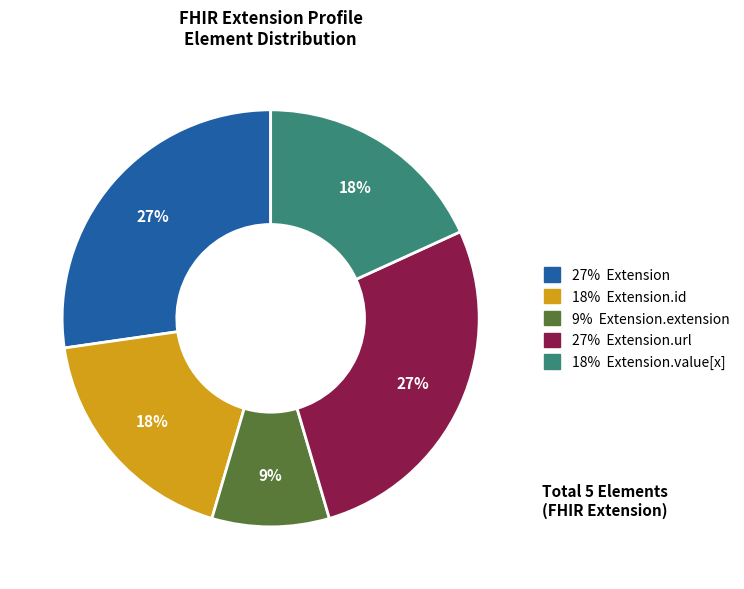

Does any single category account for the majority?

No